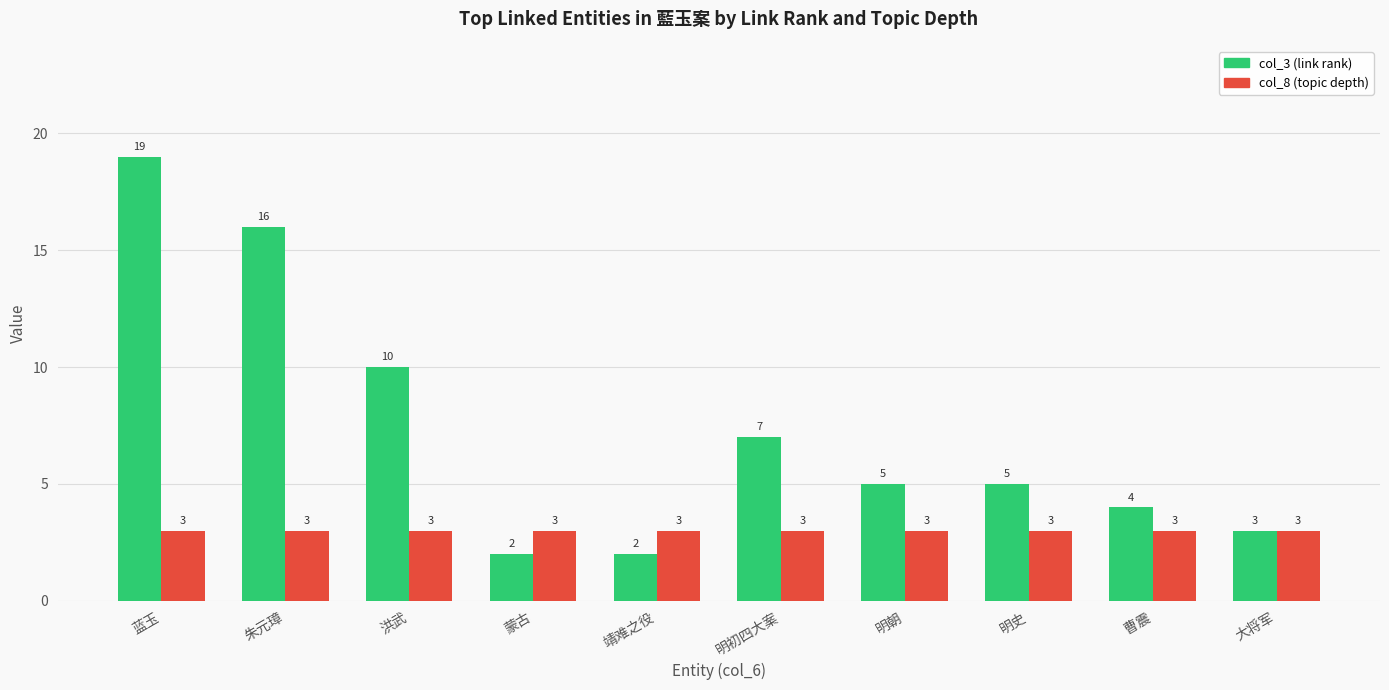

Are the bars horizontal?

No